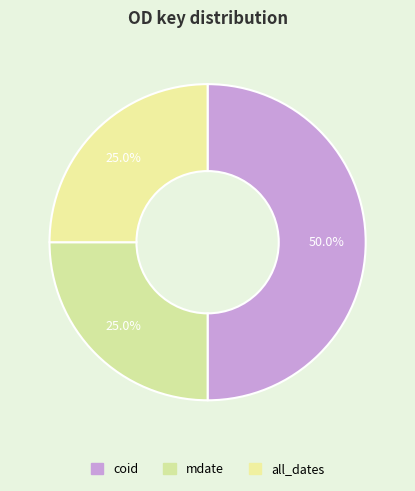

Combined, do coid and all_dates account for over 50%?

Yes